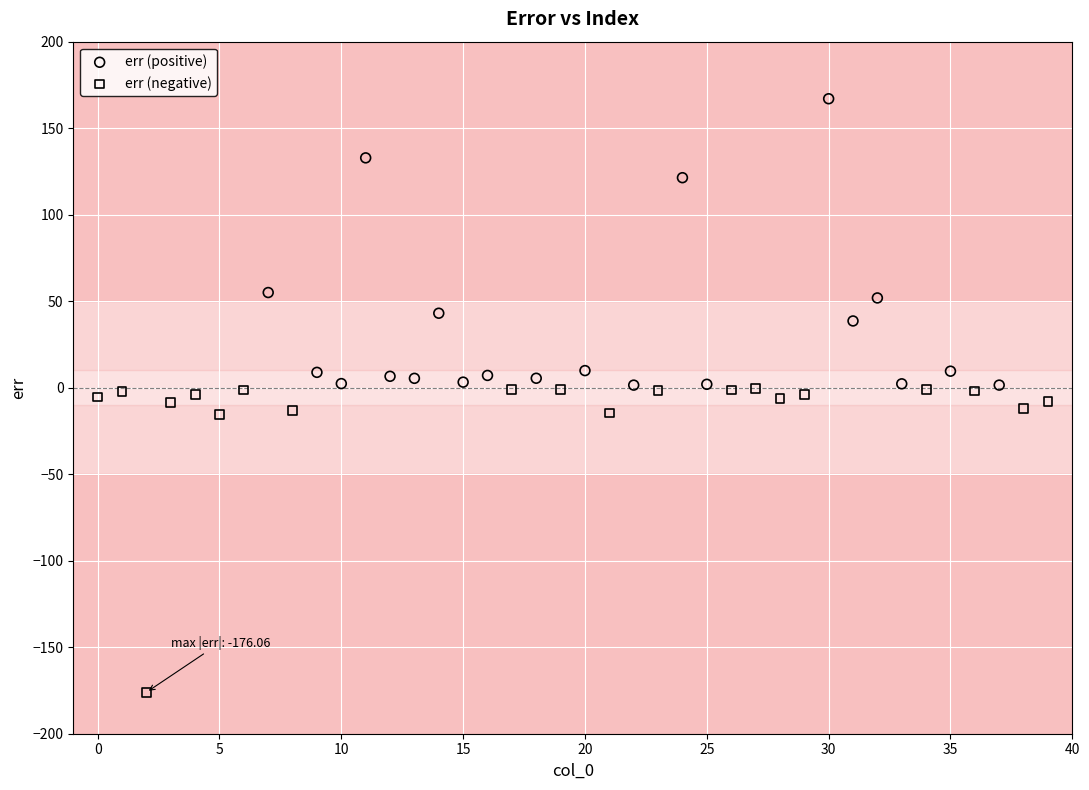

Which series reaches the minimum Y coordinate?

err (negative)